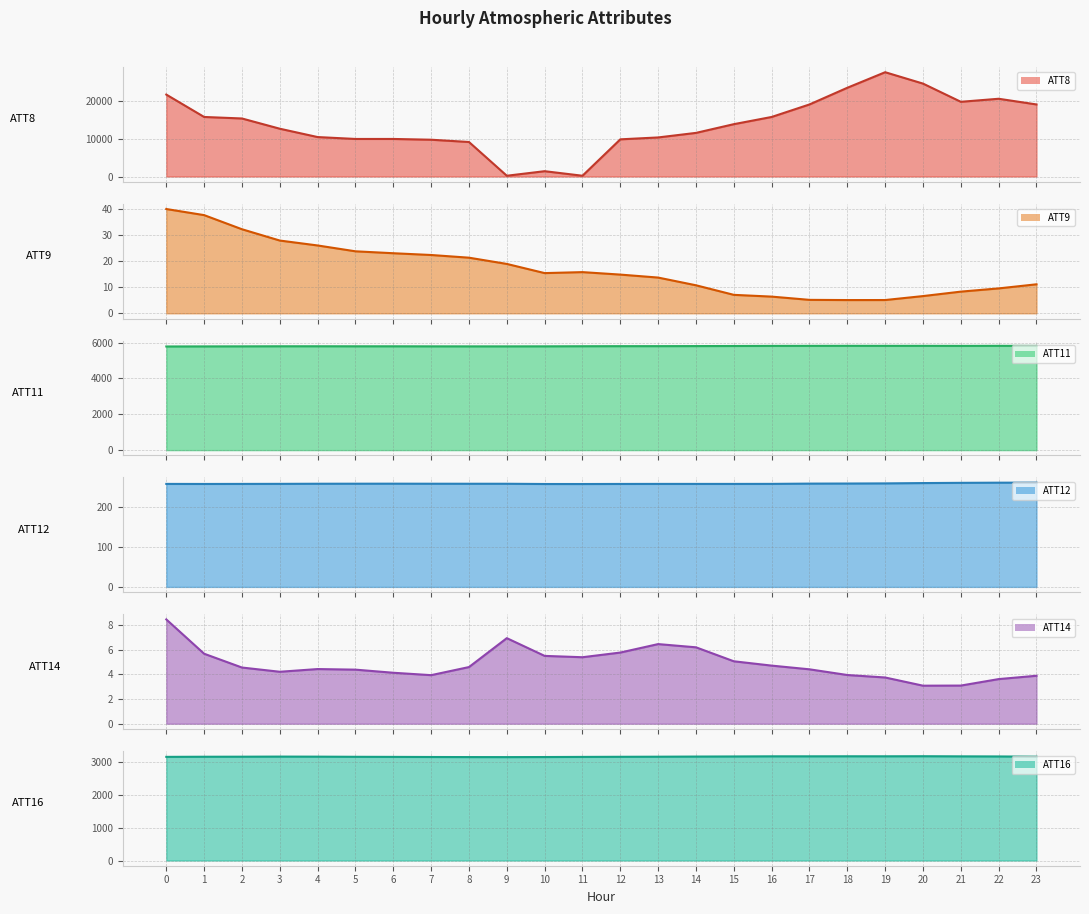

How many data points does each series have?

24